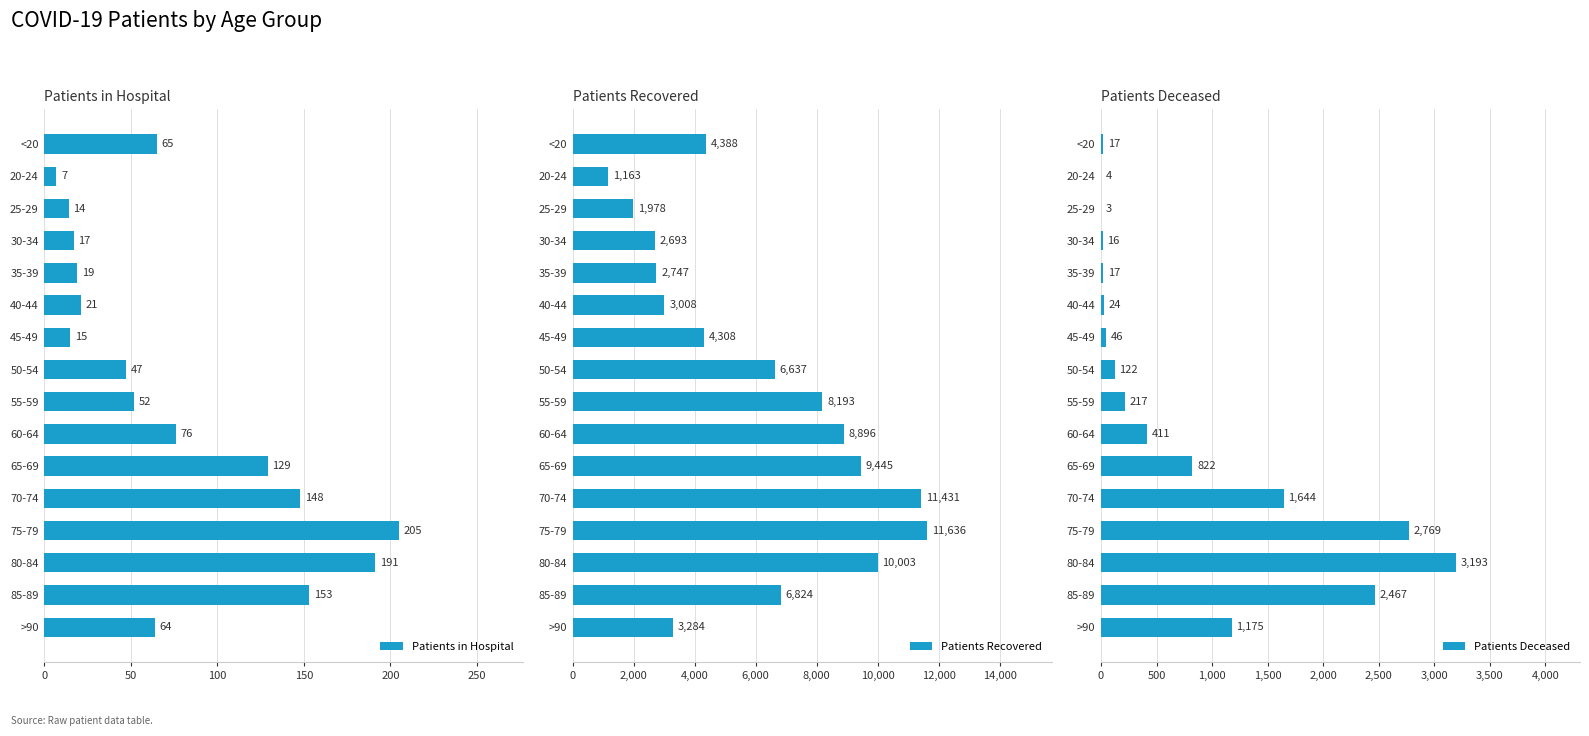

The Patients Recovered series shows 4388 at <20. True or false?

True